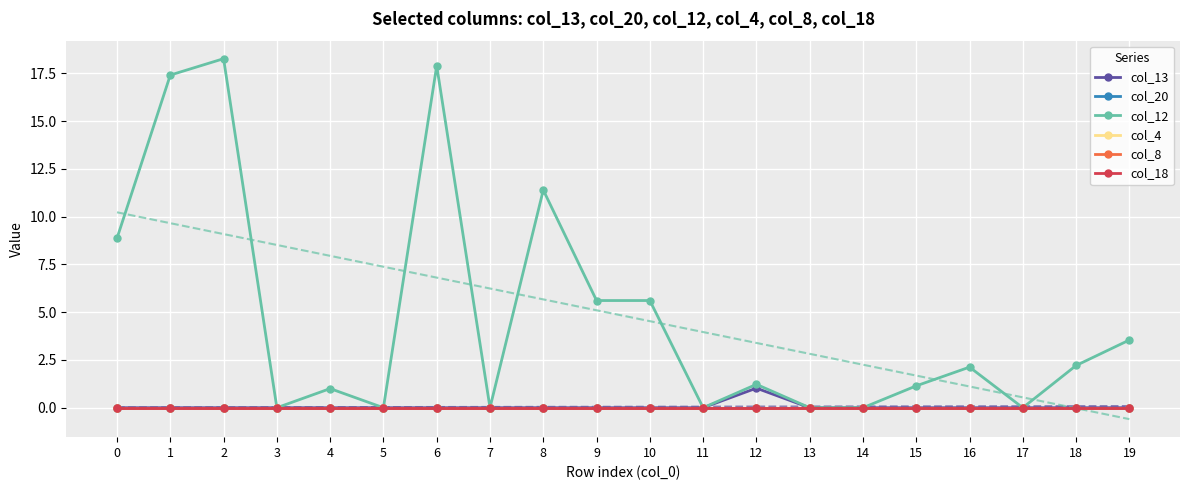

Is this an area chart (filled region under the line)?

No